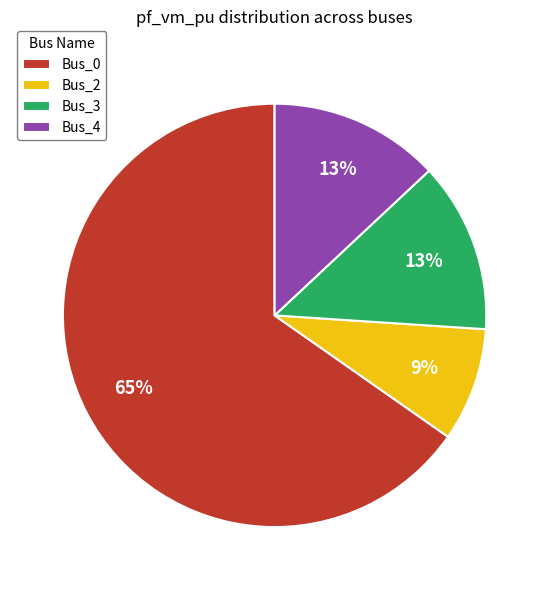

Is the sum of Bus_0 and Bus_4 greater than half?

Yes